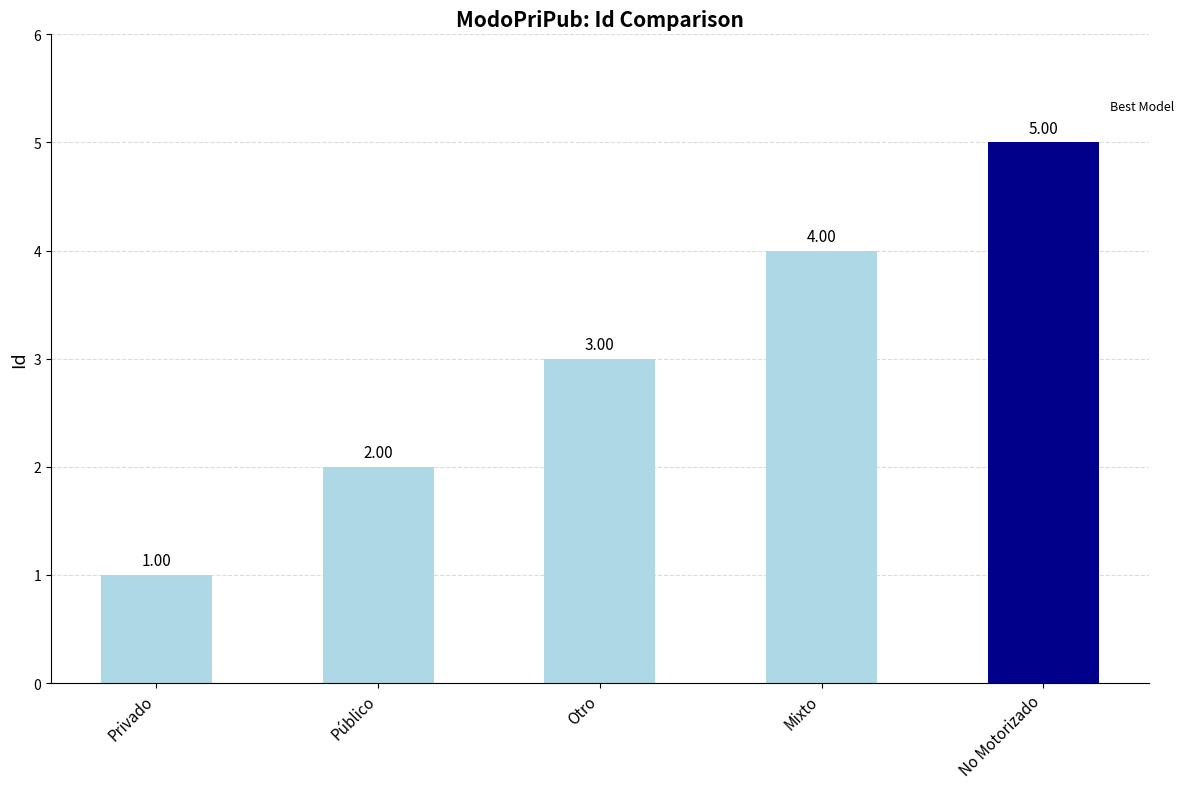

Reading right to left, list all the values displayed in this chart.

No Motorizado=5	Mixto=4	Otro=3	Público=2	Privado=1